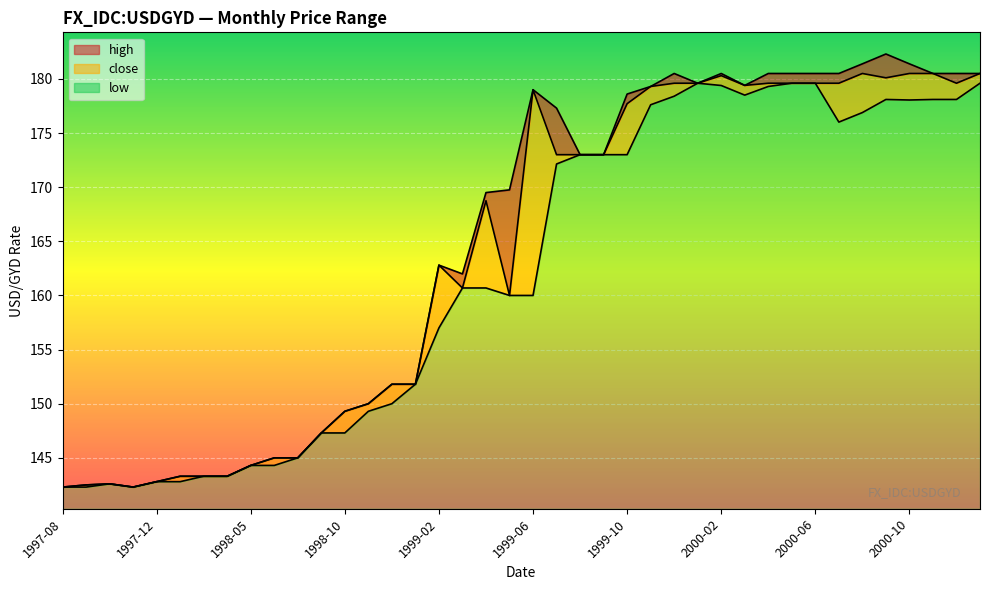

At how many categories does at least one series exceed 166?

22